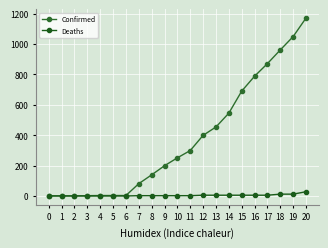

Between 18 and 12, which is larger?

18